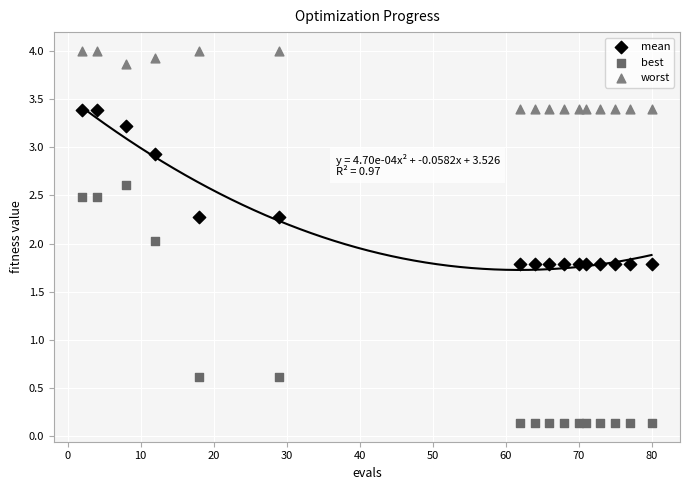

Which series reaches the maximum Y coordinate?

worst